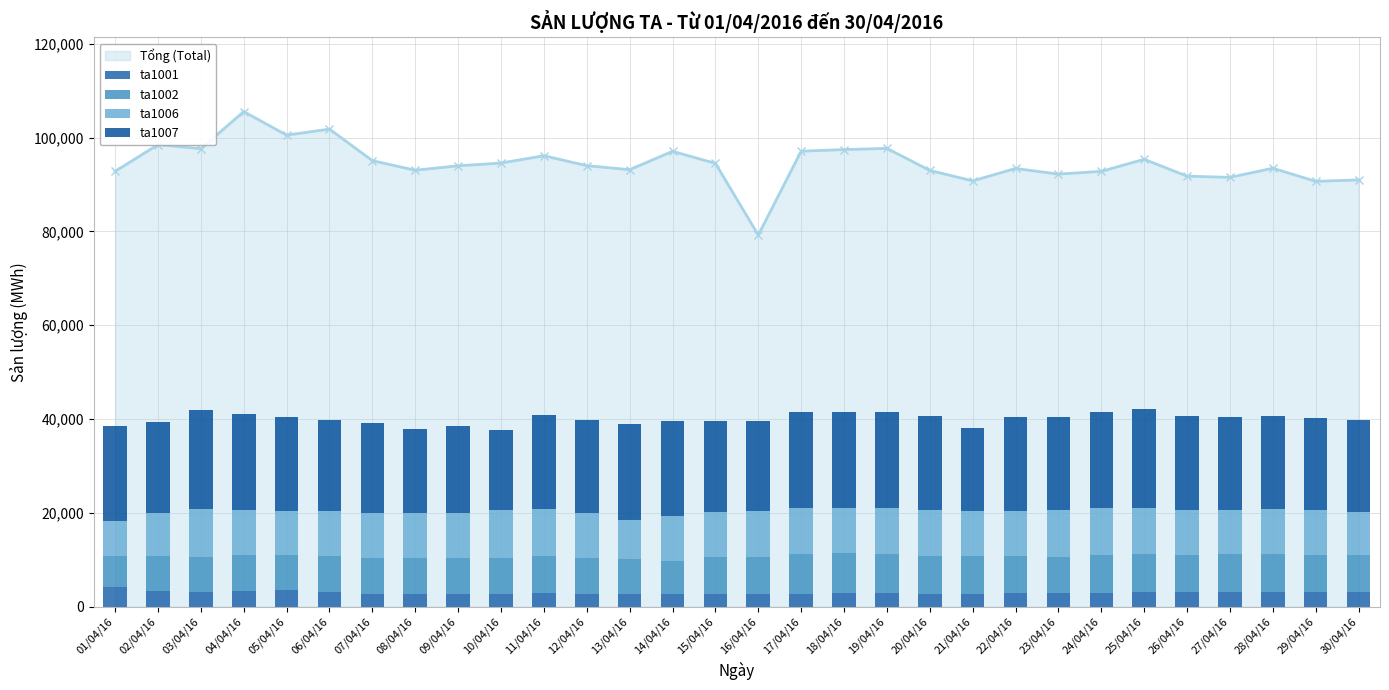

The value of ta1007 at 08/04/16 is 7104.1. True or false?

False